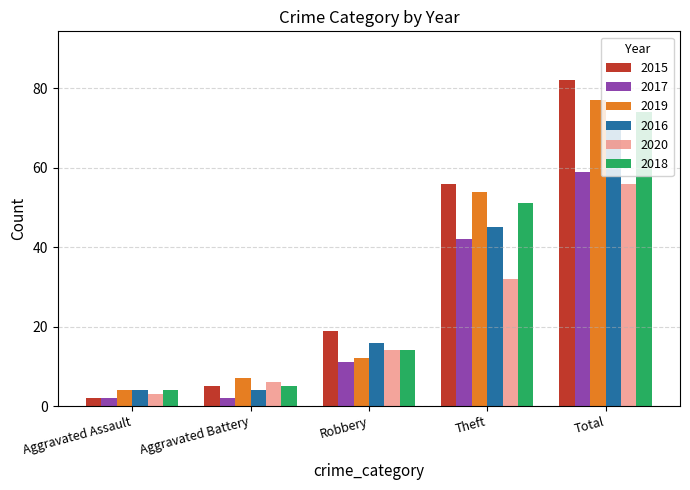

What is the sum of the 2015 values at Aggravated Assault and Robbery?

21